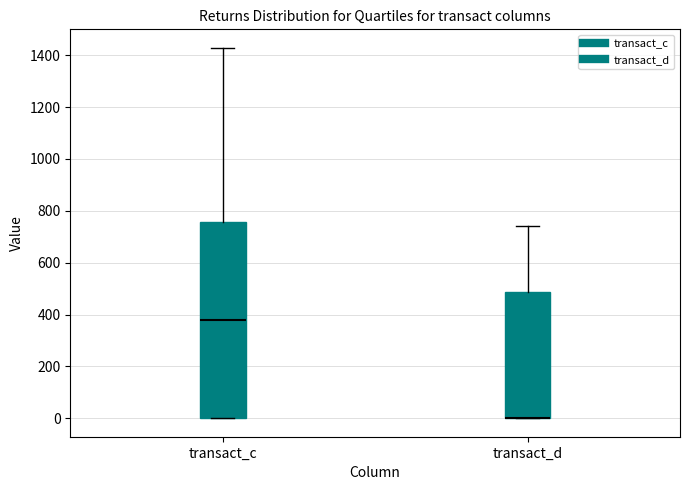

Where is the lower edge of the box for transact_c on the y-axis? The values are not printed on the chart, so give them approximately, as read against the axis.

0